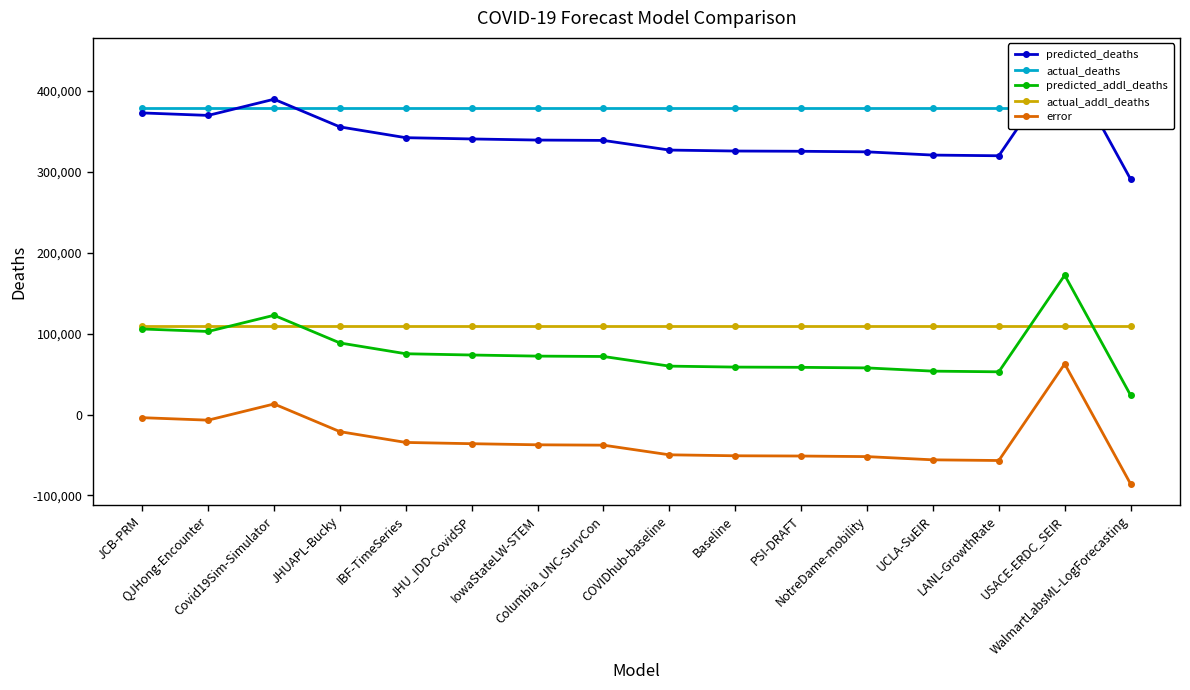

True or false: error and actual_addl_deaths intersect in this chart.

False